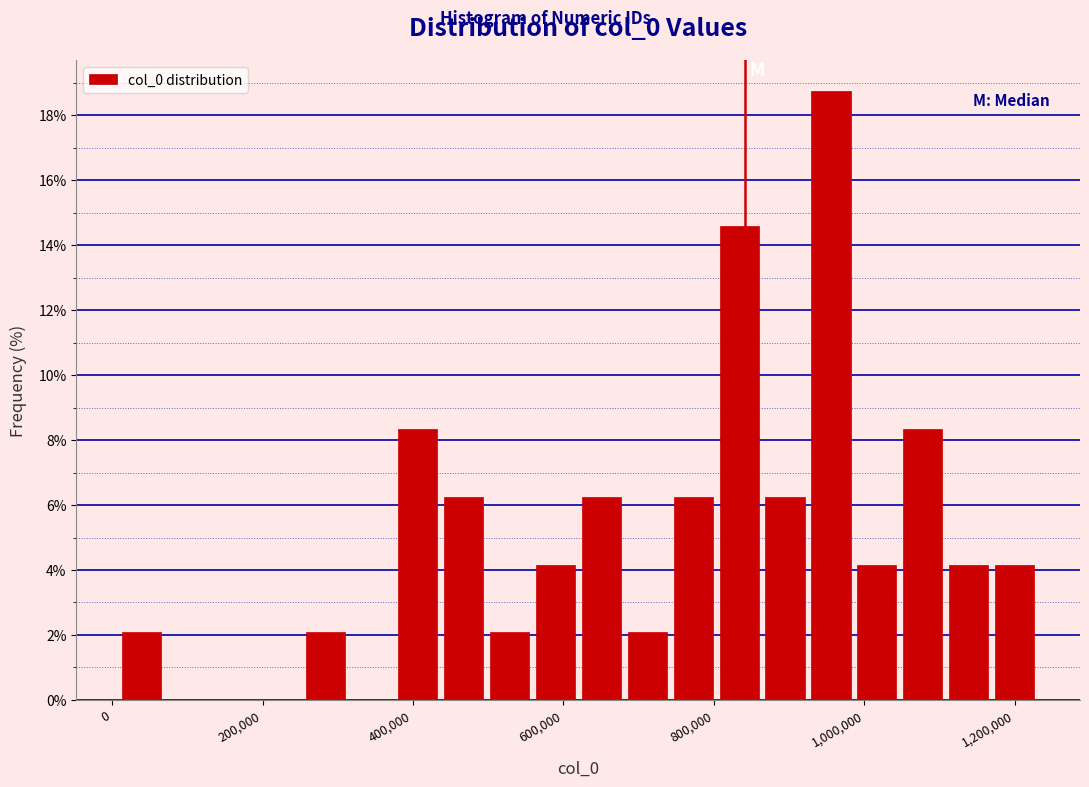

Read against the x-axis, roughly where is the centre of the tallest bar?

960000